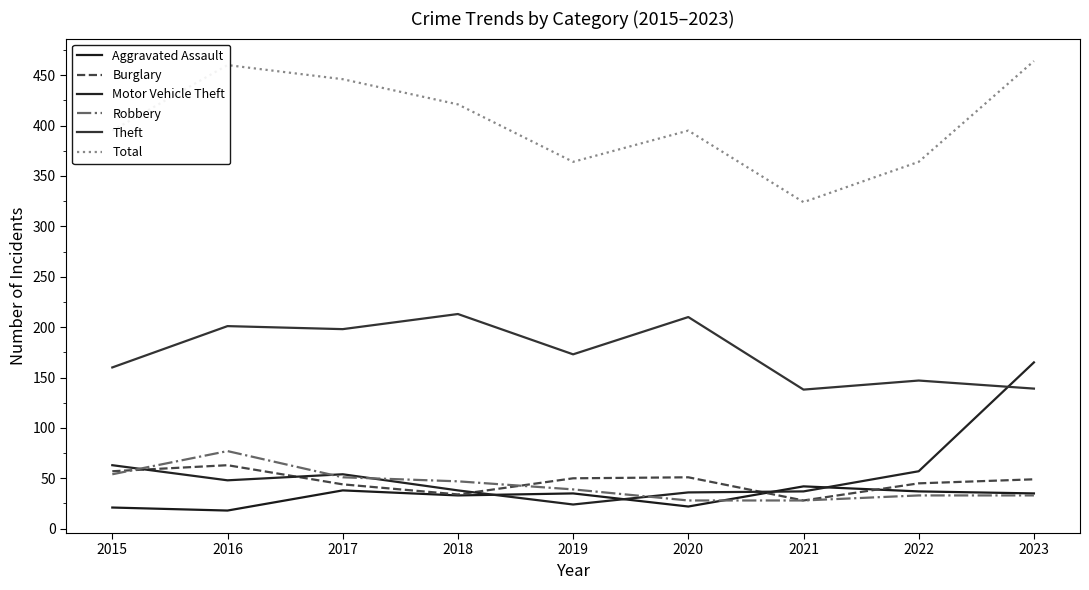

True or false: Total has a value of 460 at 2016.

True